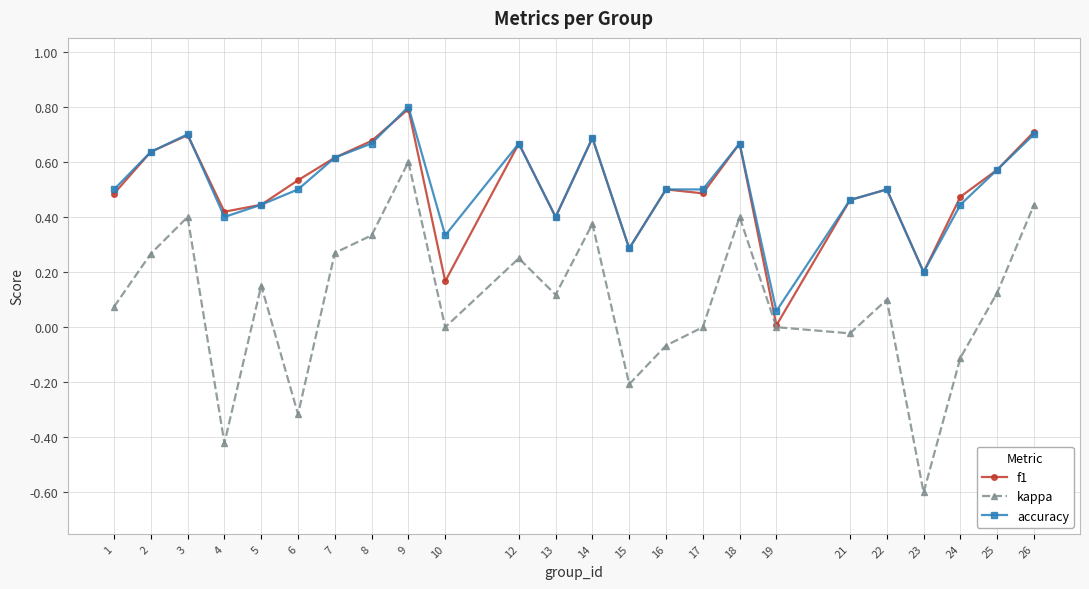

What is the difference between the maximum and minimum values in the f1 series?

0.8